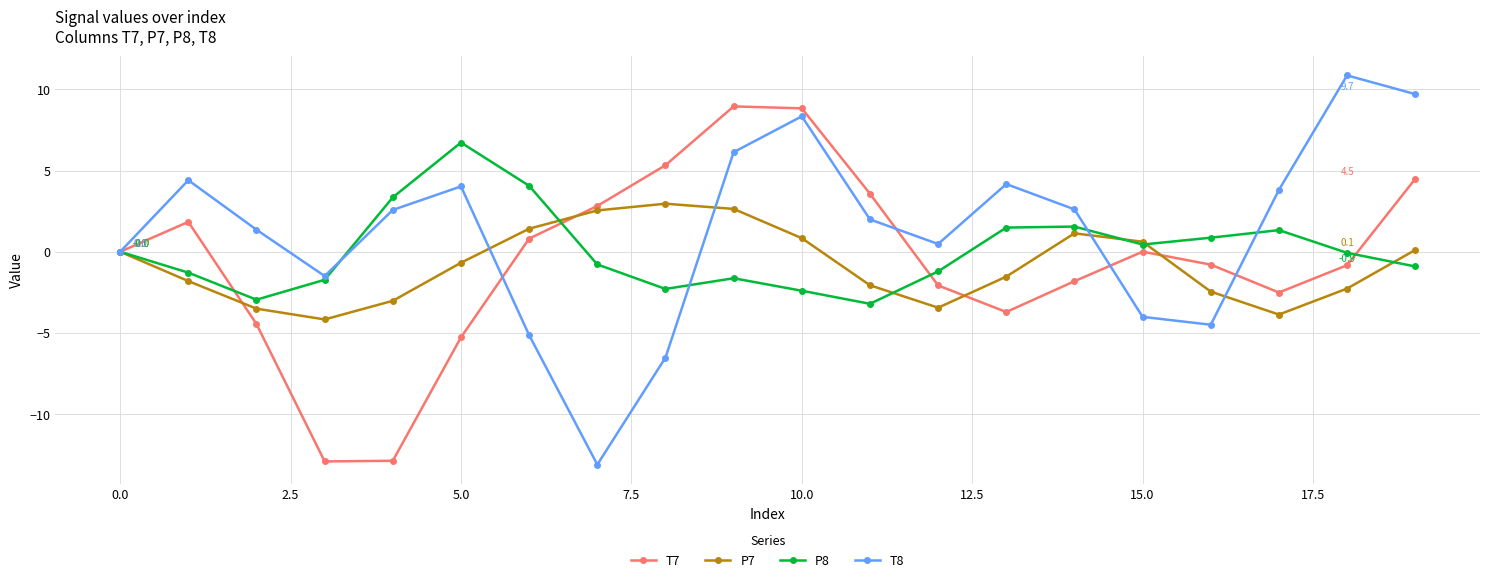

Which series has the largest range (max minus min)?

T8